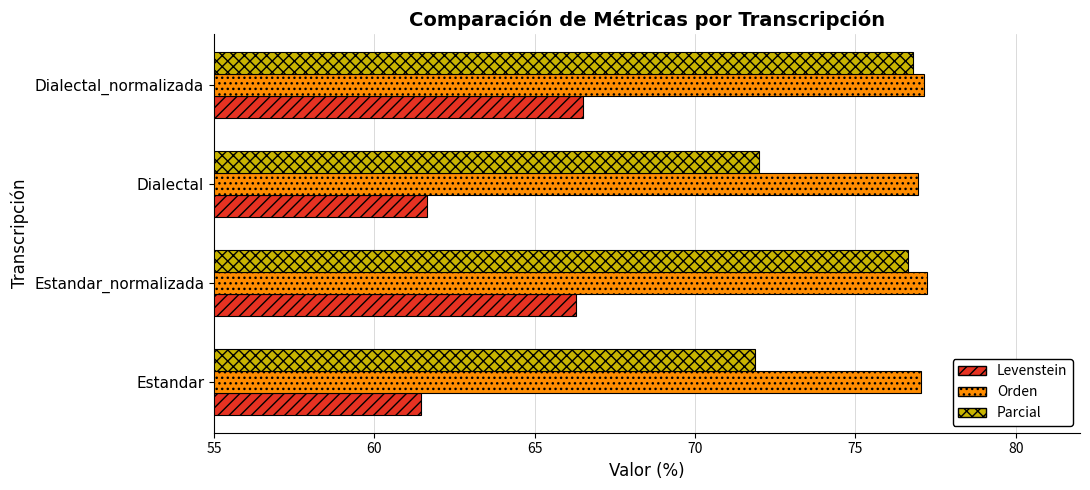

True or false: Levenstein has a value of 89.5 at Estandar.

False